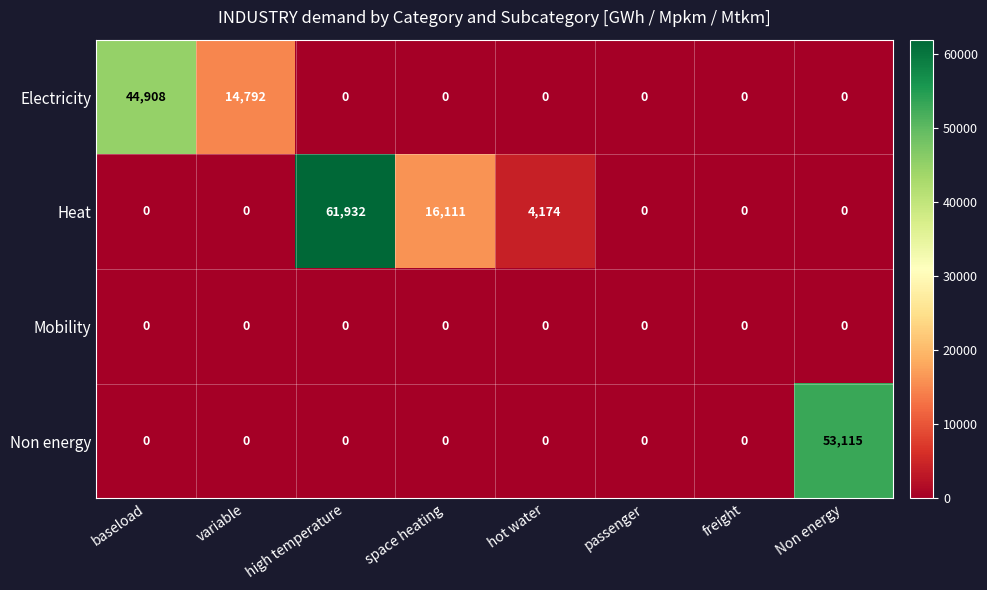

Rank the series by their maximum value, from lowest to highest.

Mobility, Electricity, Non energy, Heat